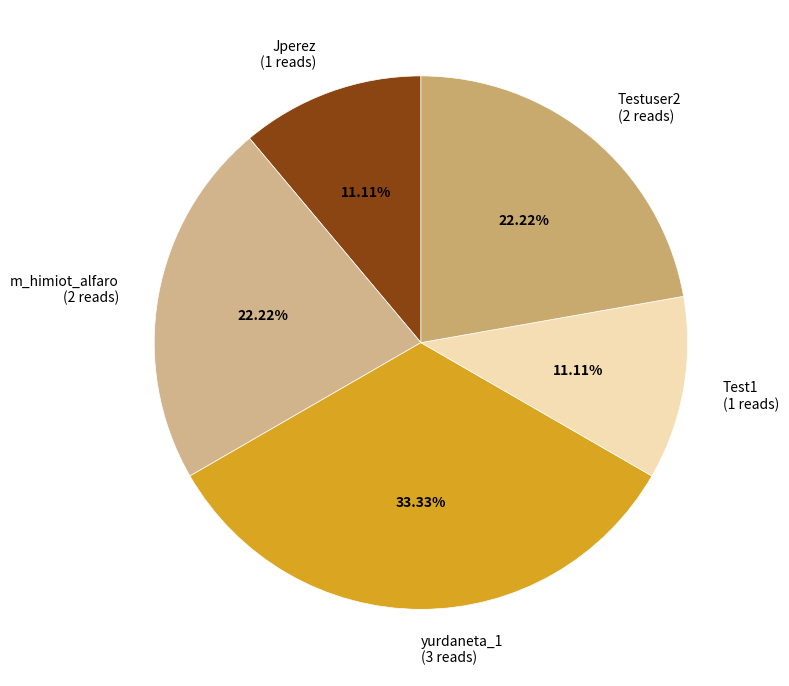

How many slices are in this pie chart?

5